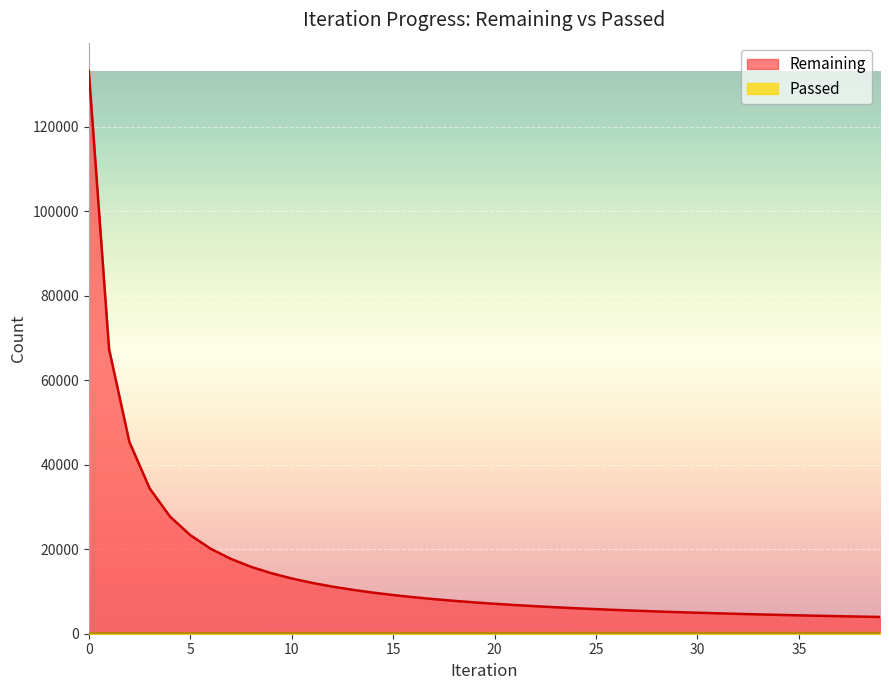

What is the difference between the Passed values at 19 and 32?

9